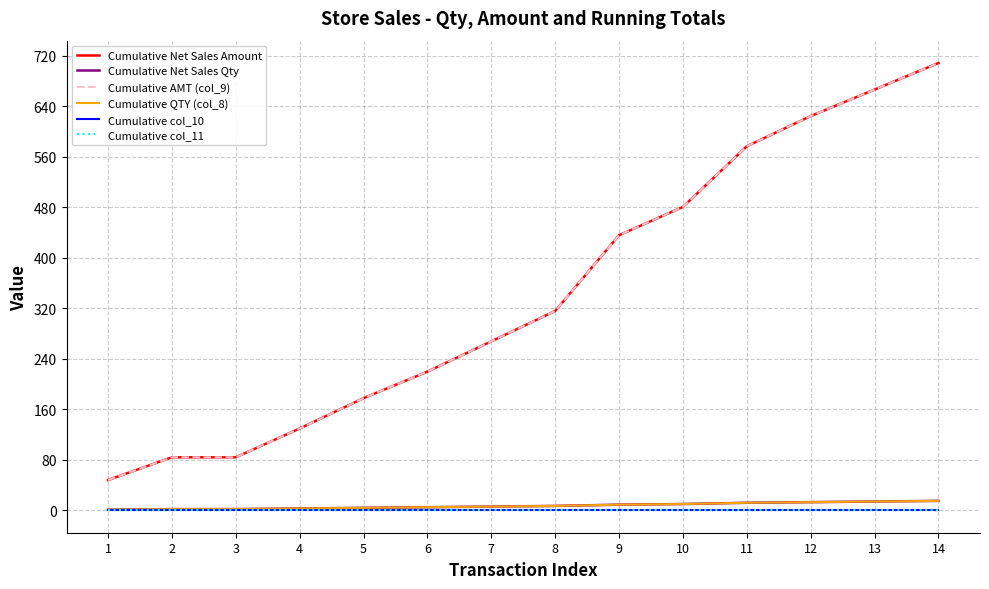

Does the chart have visible grid lines?

Yes